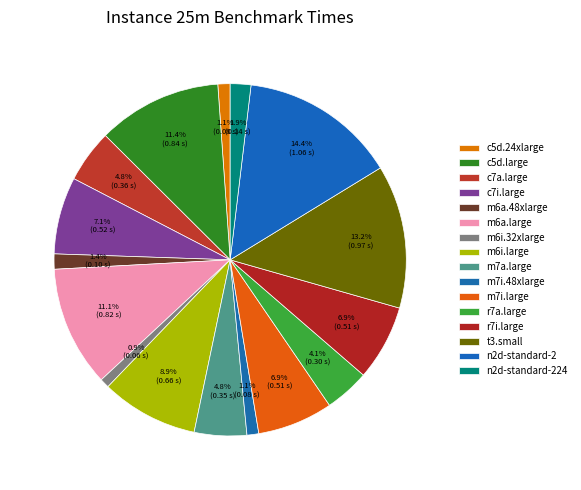

Which slice is the smallest?

m6i.32xlarge